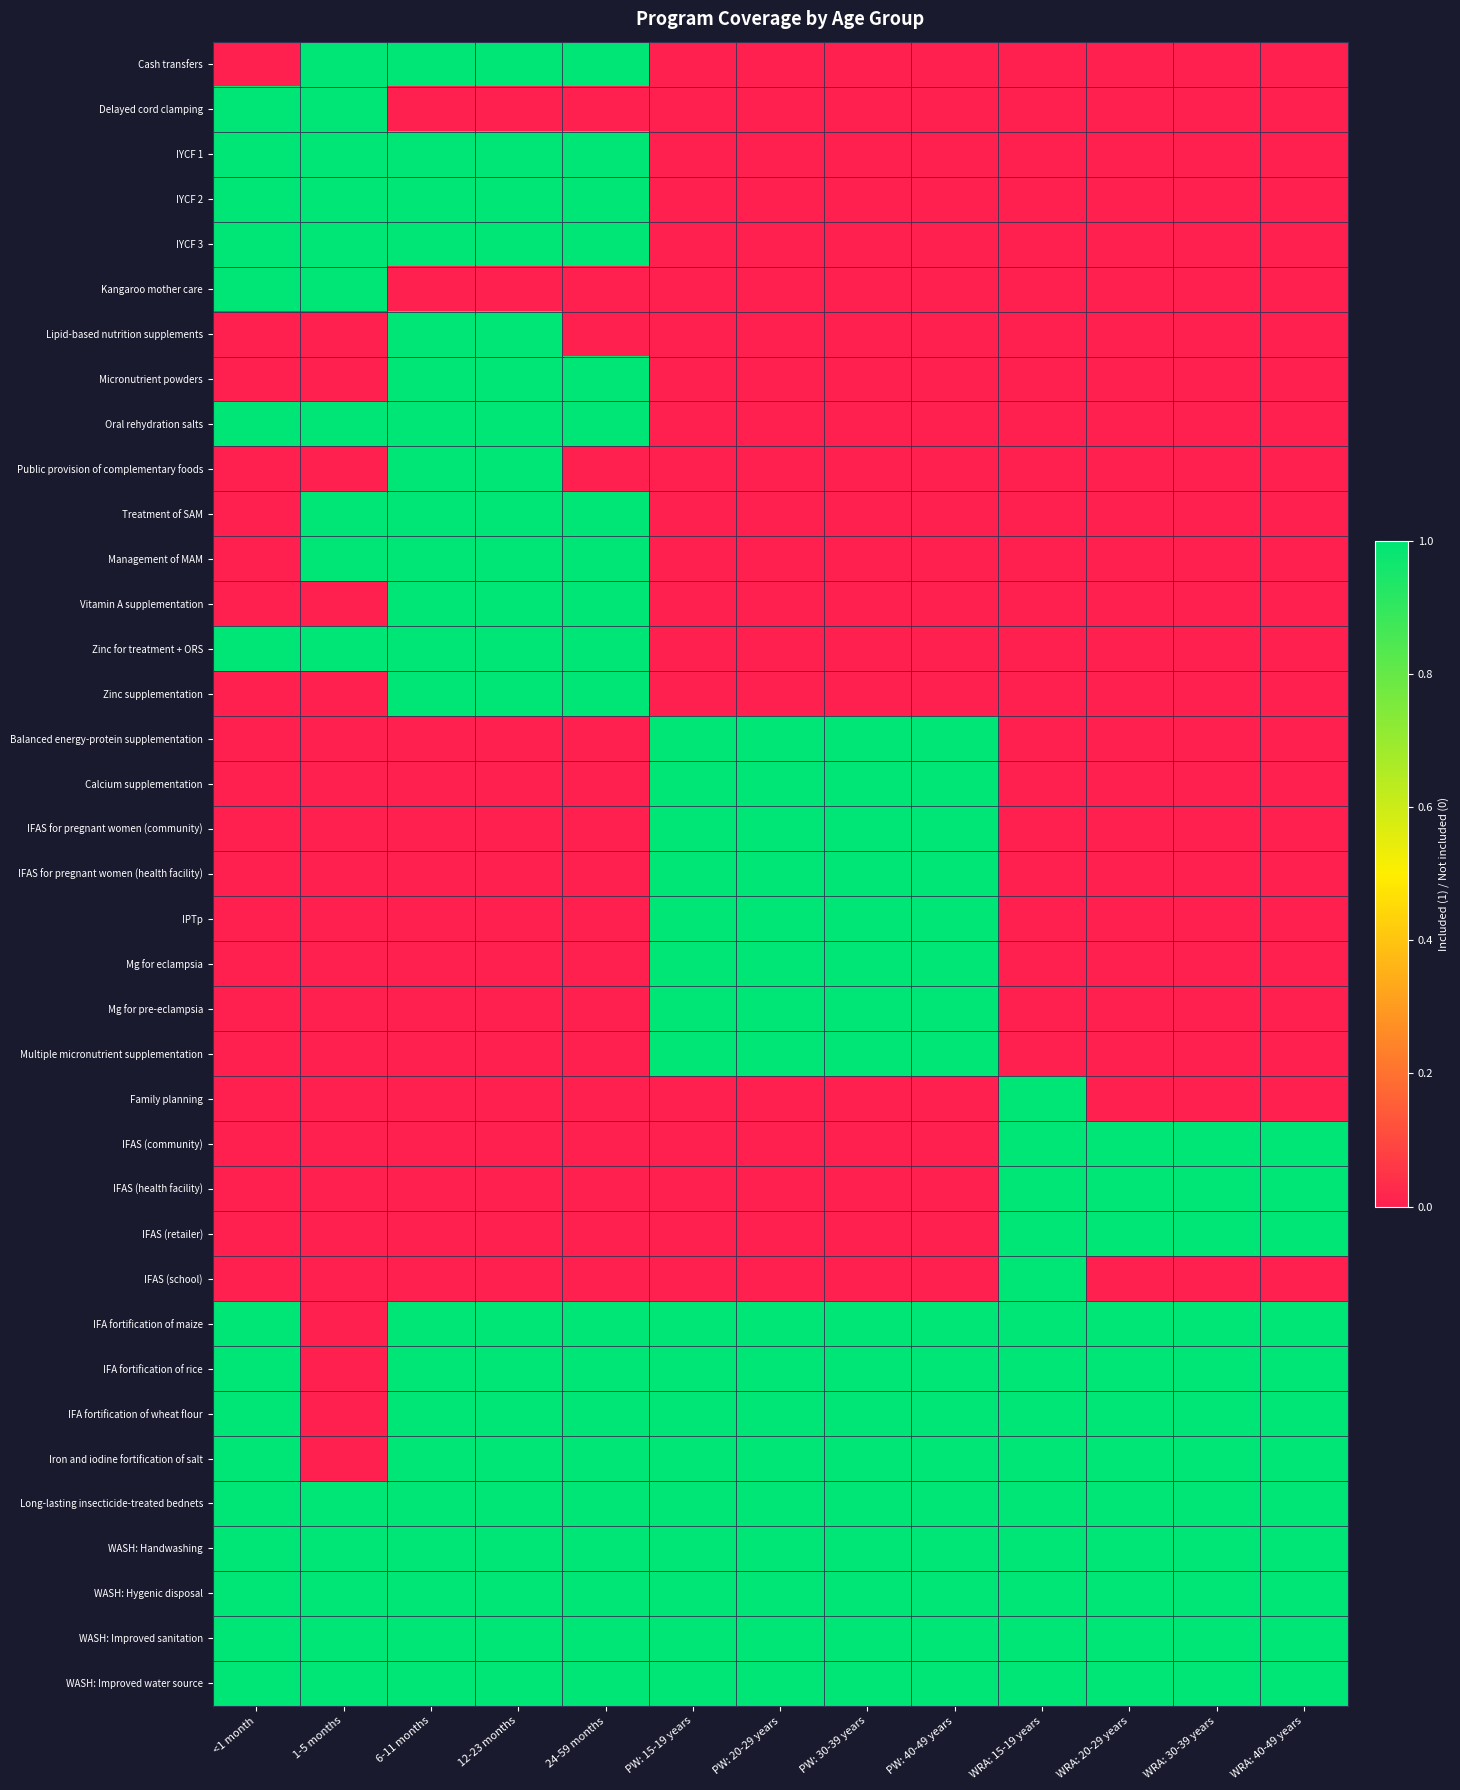

What is the difference between the highest and lowest values at 24-59 months?

1